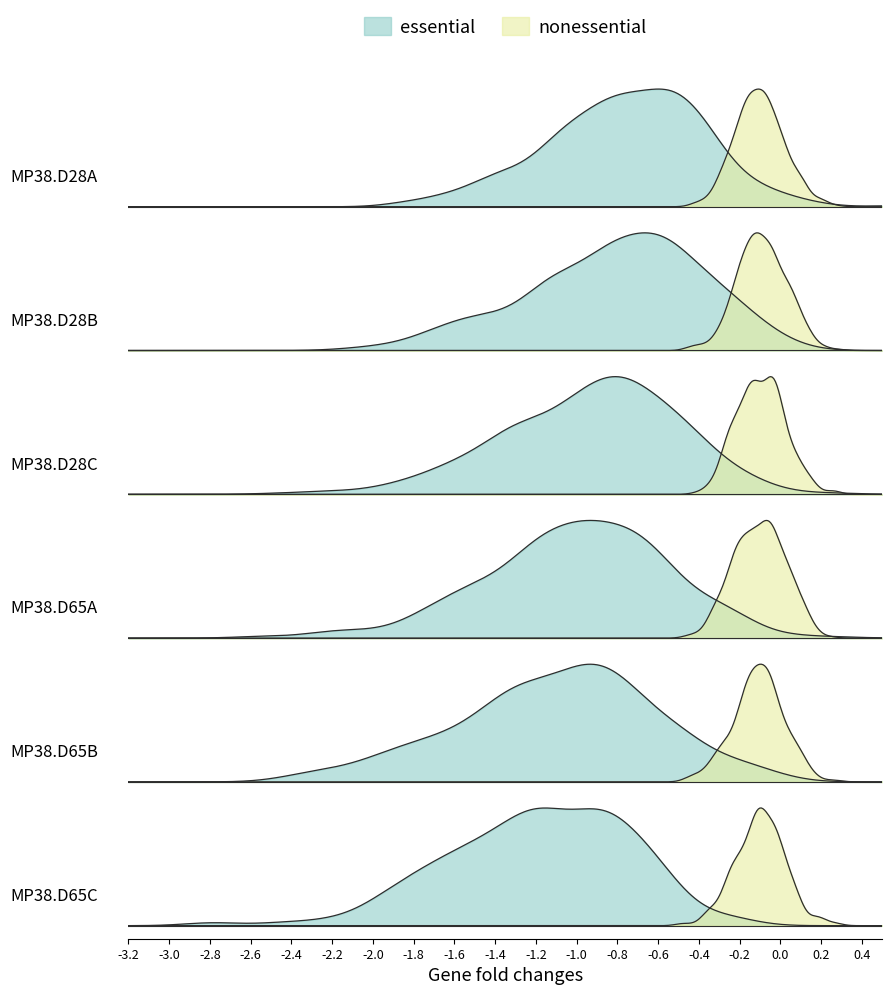

How many lines are shown in the chart?

2